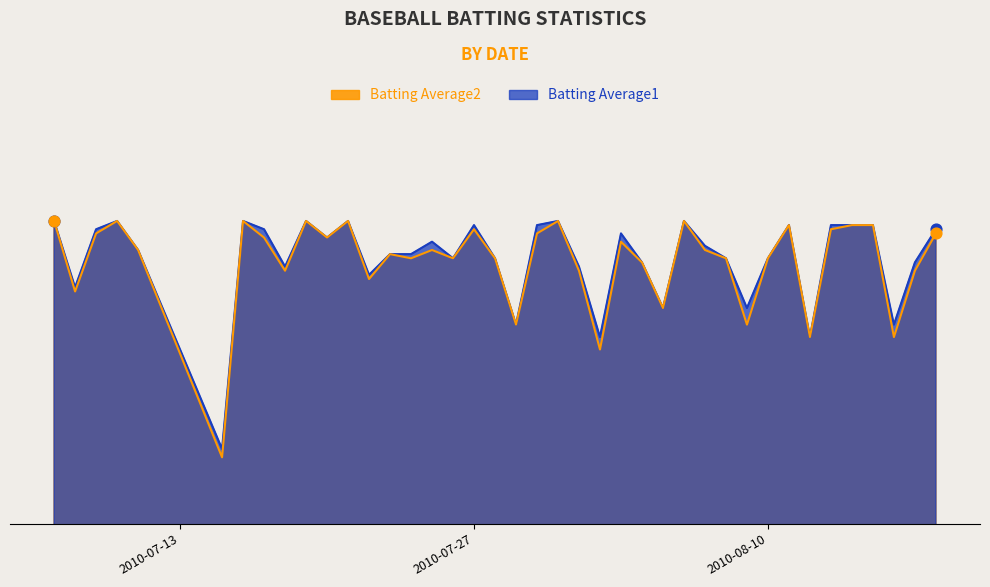

Which series has the widest spread of Y values?

Batting Average2